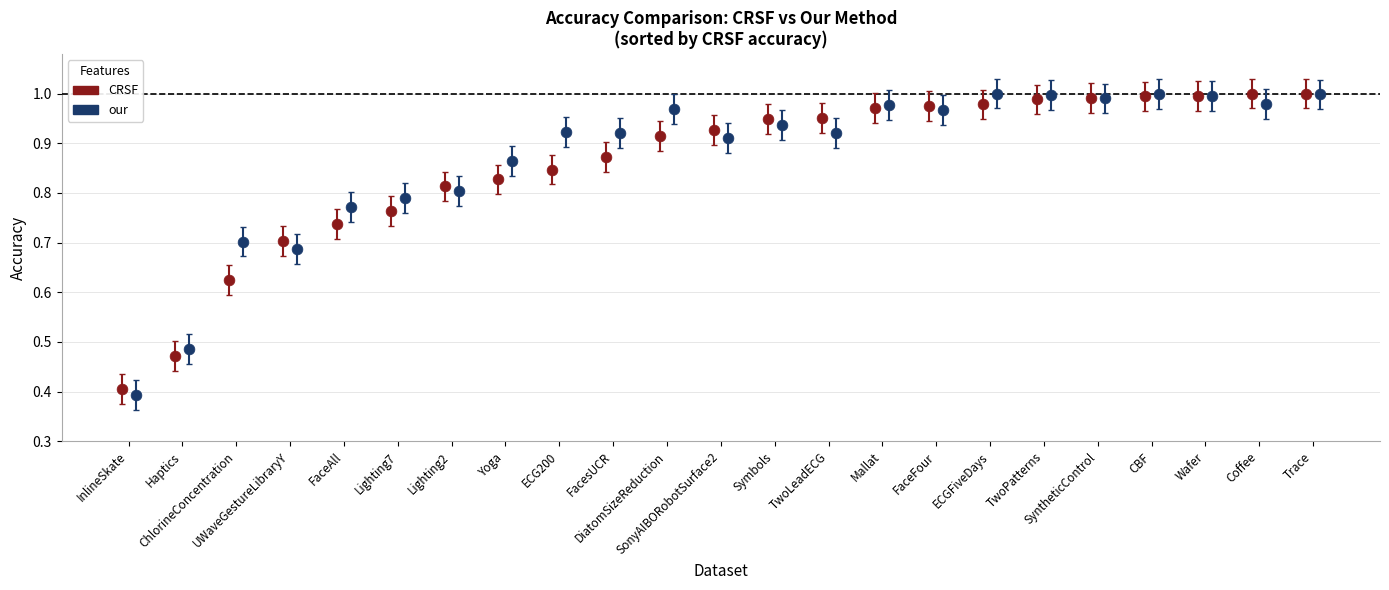

What are all the series names shown in the legend?

CRSF, our